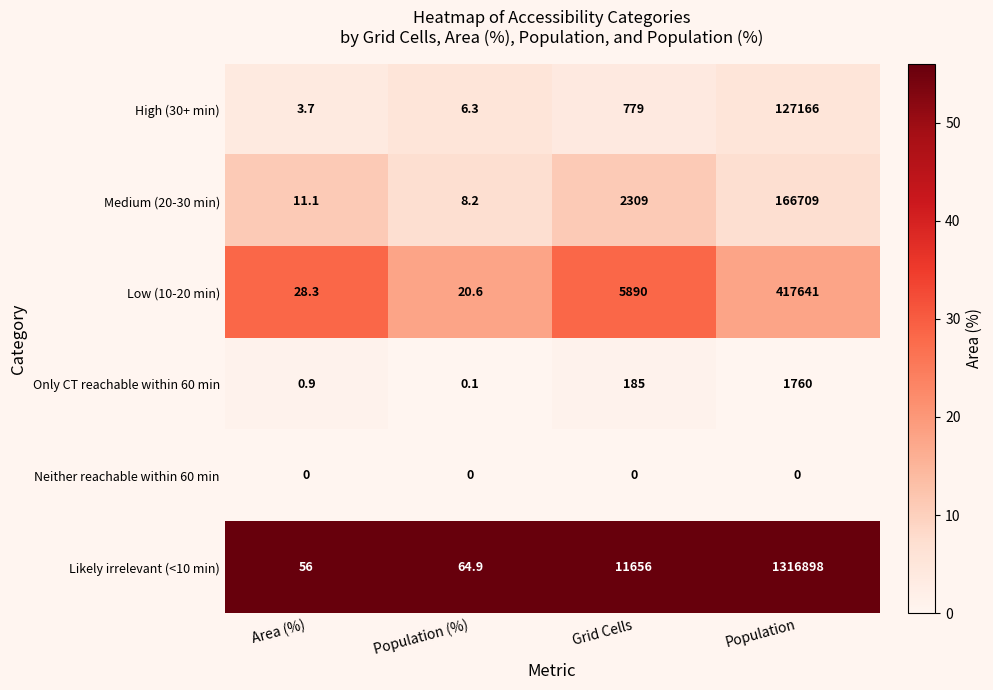

Which series changed the most between Area (%) and Population?

Likely irrelevant (<10 min)